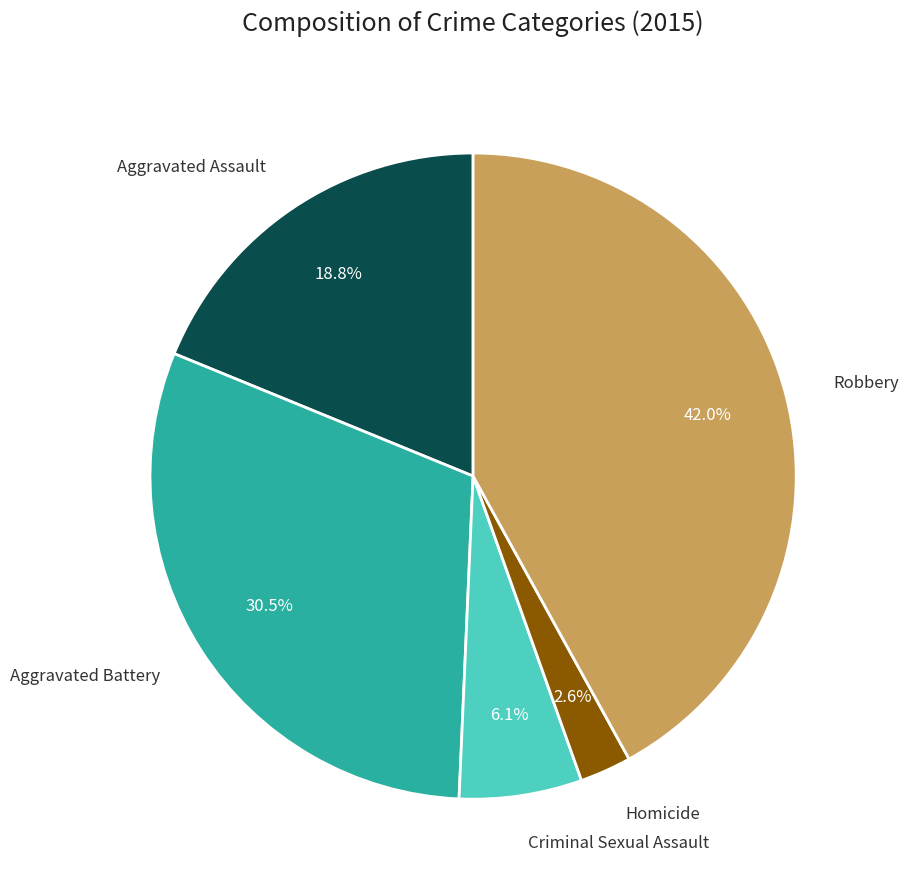

Is there any slice that represents more than half of the pie?

No